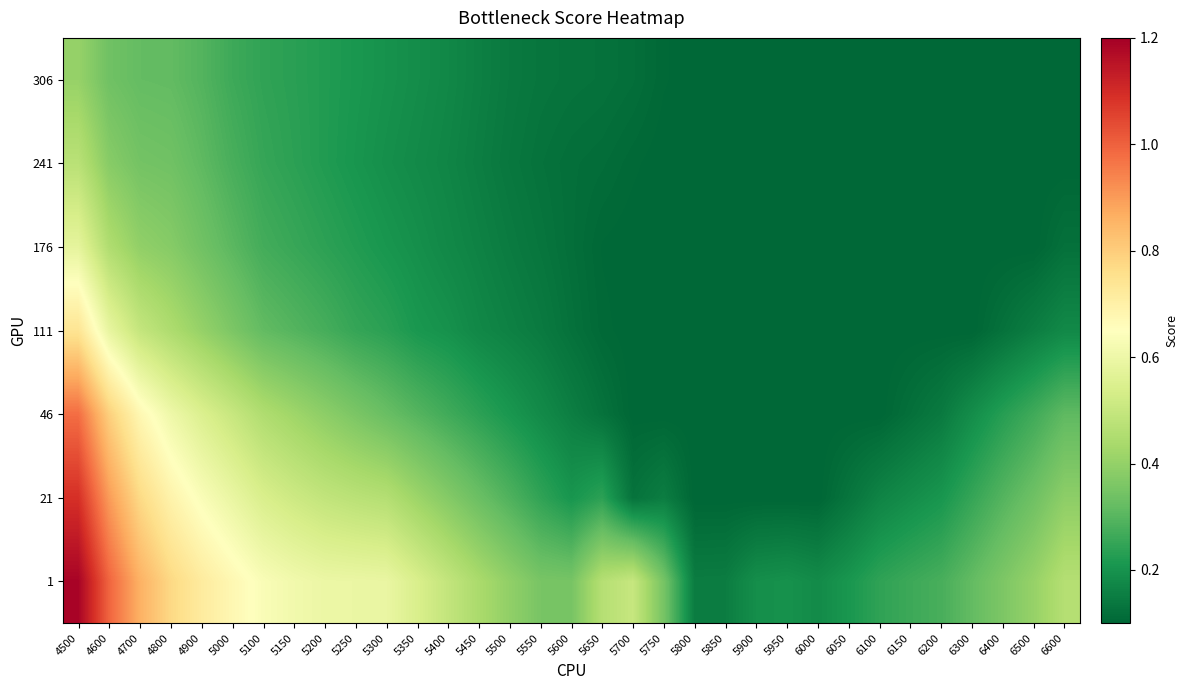

Which series has the largest total across all categories?

1